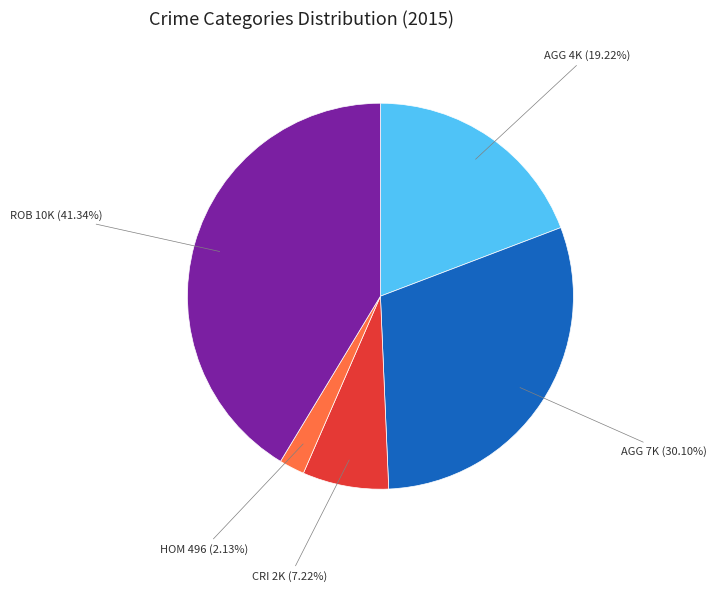

Is there any slice that represents more than half of the pie?

No